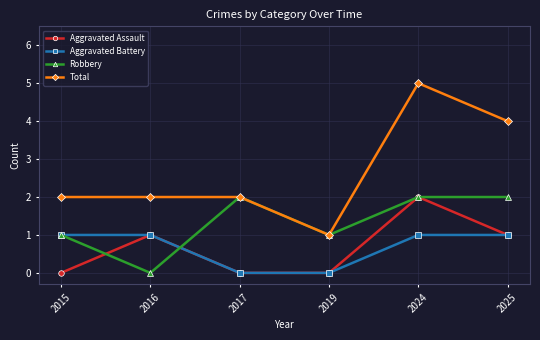

What is the sum of the Total values at 2024 and 2025?

9